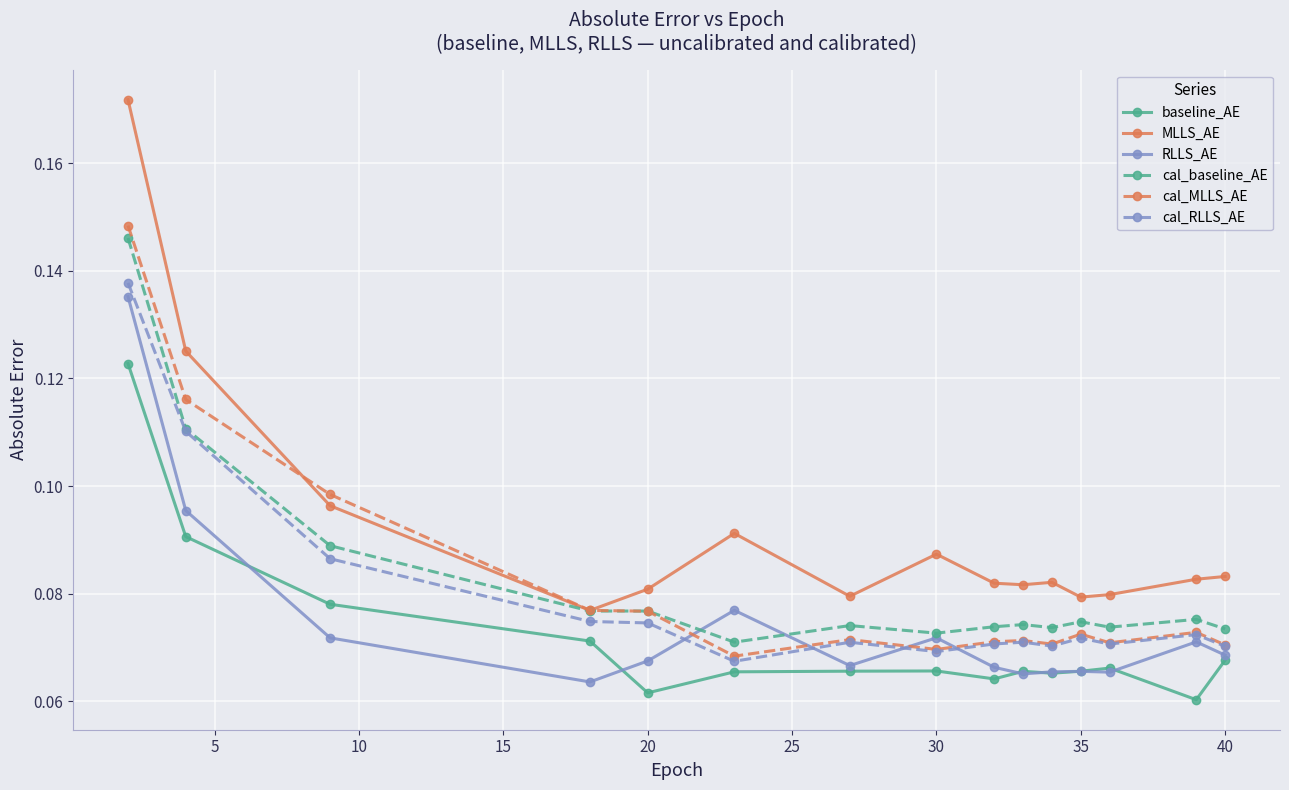

True or false: cal_MLLS_AE has more than 1 points higher than both neighbors.

True